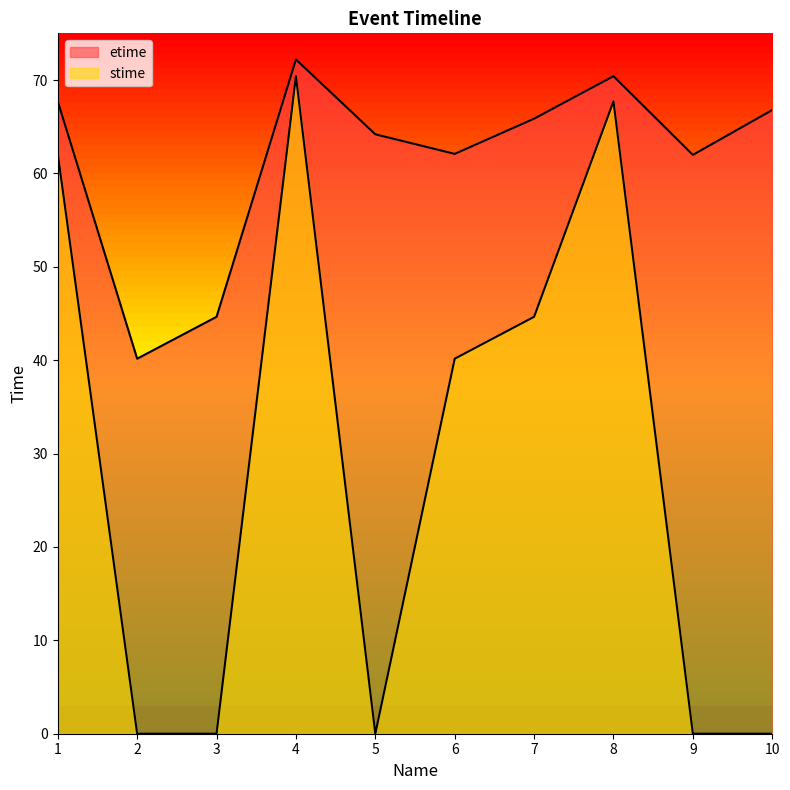

What is the average value of the etime series?

61.6